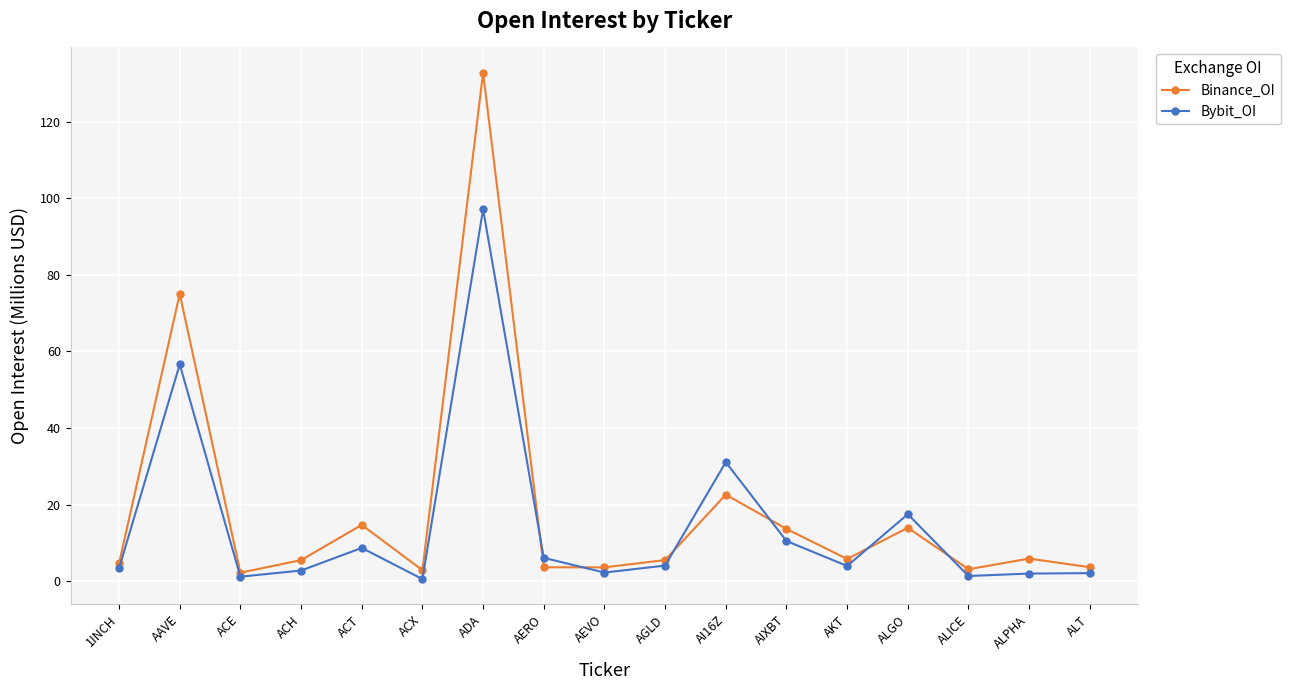

What is the maximum value shown in the chart?

132.8